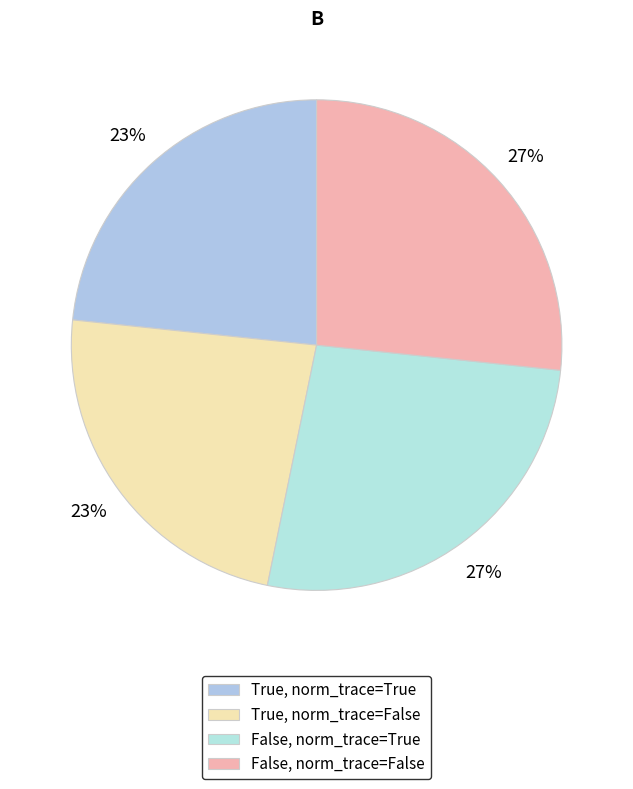

Is there a majority slice in this chart?

No